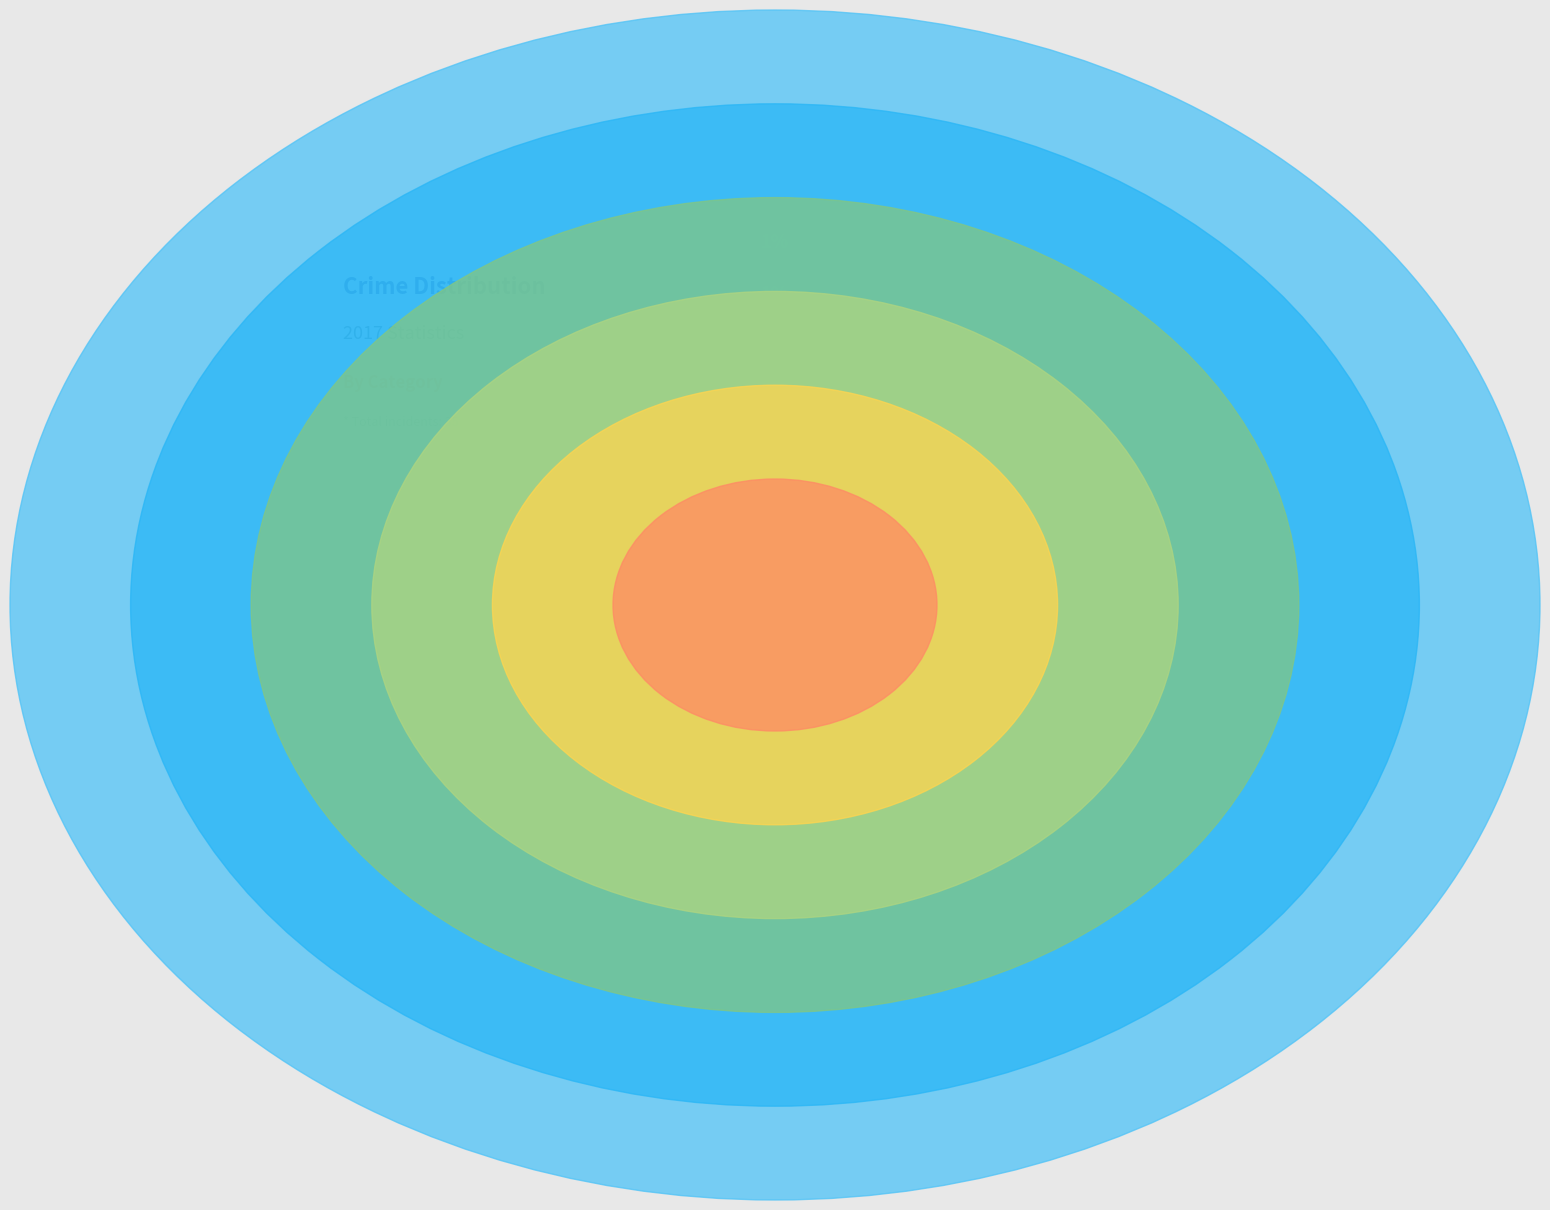

Which has a higher value, Theft or Aggravated Assault?

Theft